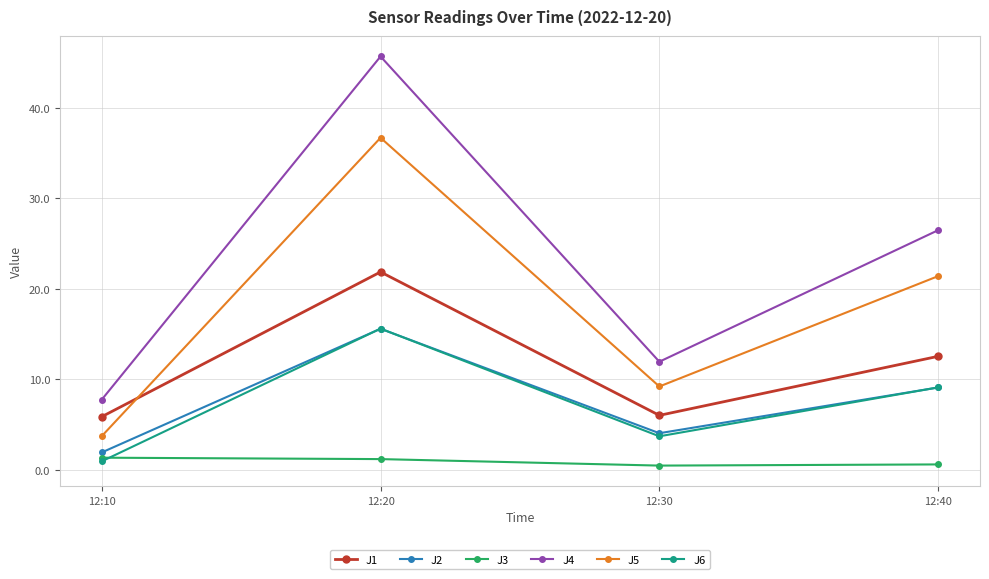

What is the value of the J4 point at the 2nd from the left?

45.6